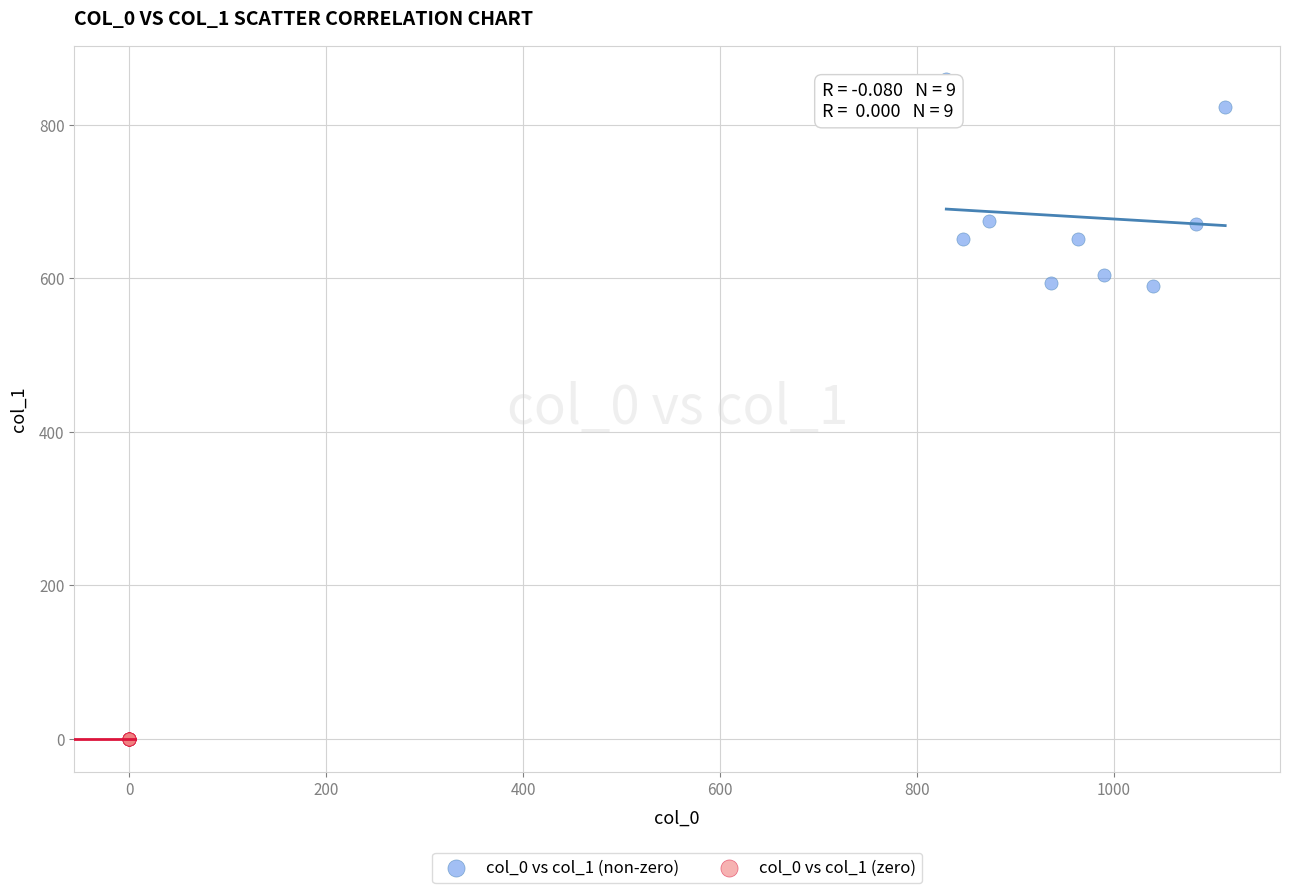

Which series contains the lowest Y value?

col_0 vs col_1 (zero)